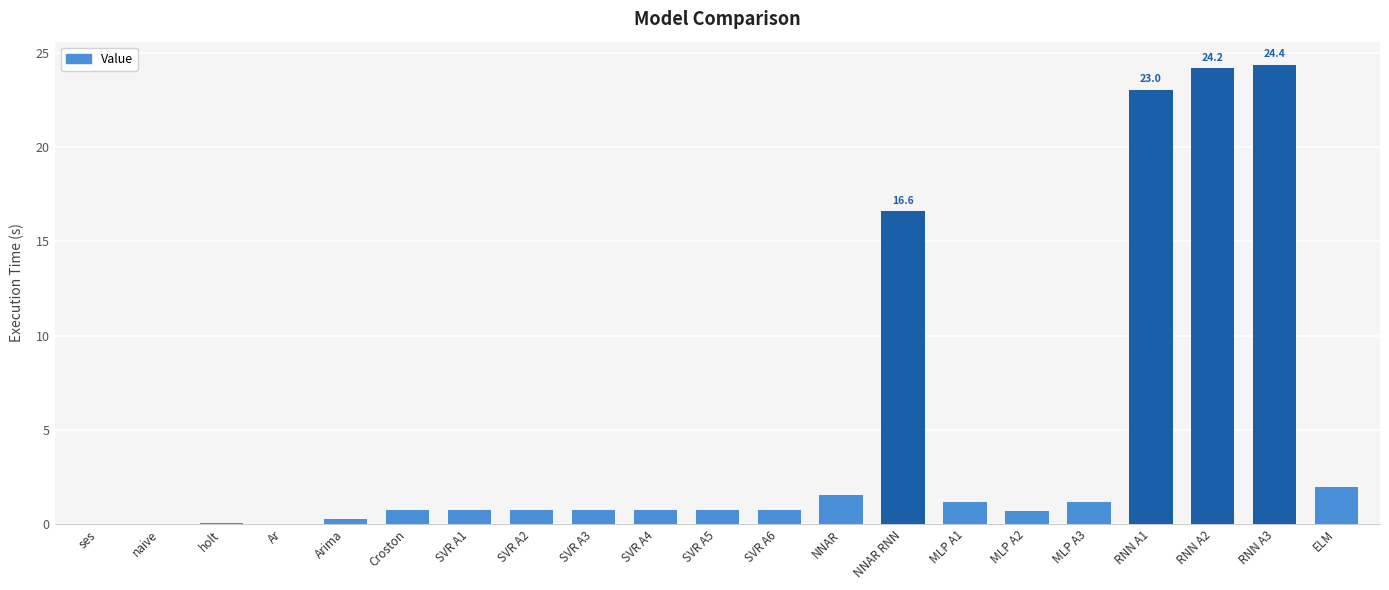

What is the sum of the values at SVR A5 and Arima?

1.0